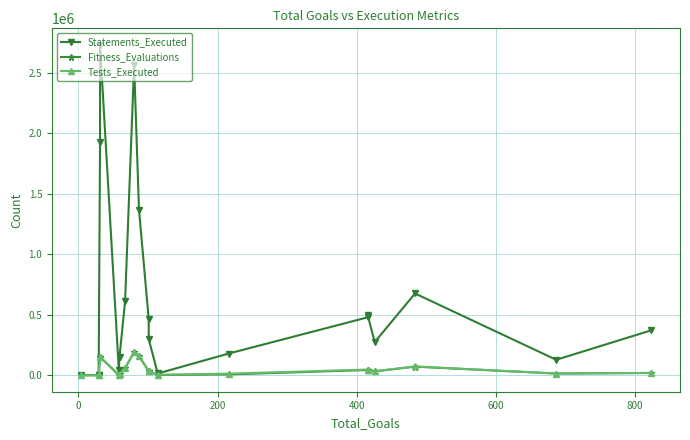

Reading left to right, extract all data points from this chart.

Statements_Executed: 722	1041	980	1928000	2731109	44272	151867	610977	2564645	1369029	464344	298438	14168	179078	478663	494639	274000	675606	127460	371487
Fitness_Evaluations: 50	50	50	151817	151377	571	7636	59056	190079	156612	33664	33942	1571	6634	42803	43156	31498	70812	13600	18491
Tests_Executed: 51	51	51	152106	151953	3352	8147	59061	191057	159930	35335	35558	3699	12733	46729	44663	33143	72657	14027	19180